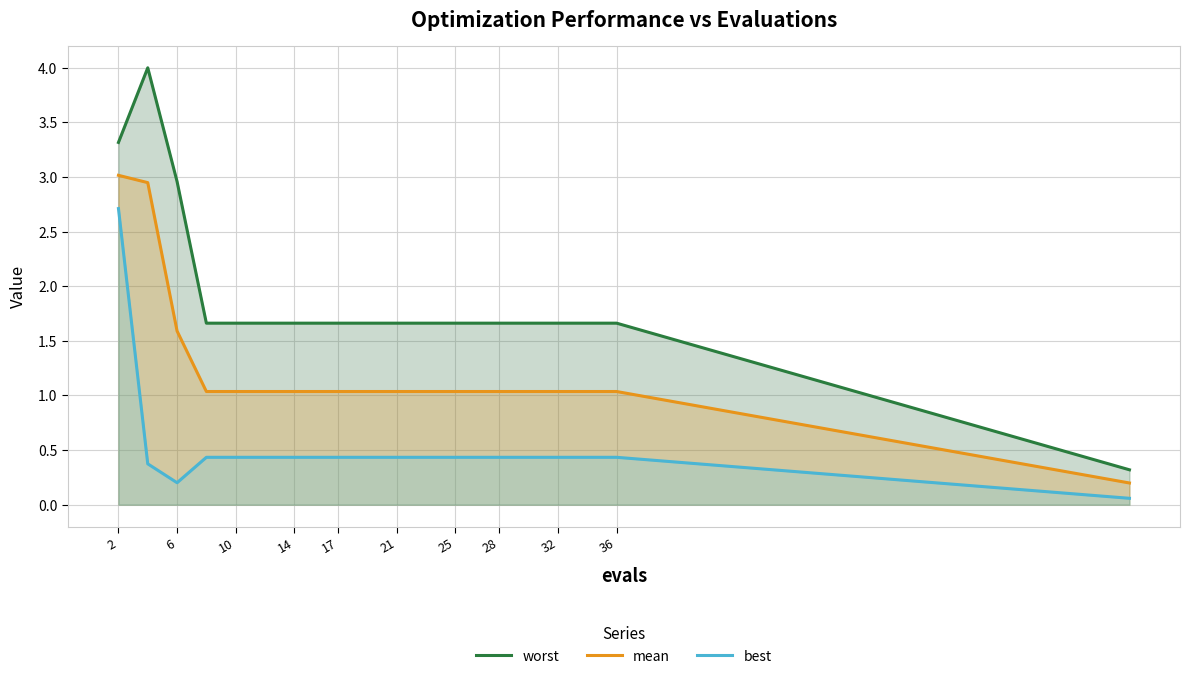

True or false: mean has more than 0 interior local peaks.

False